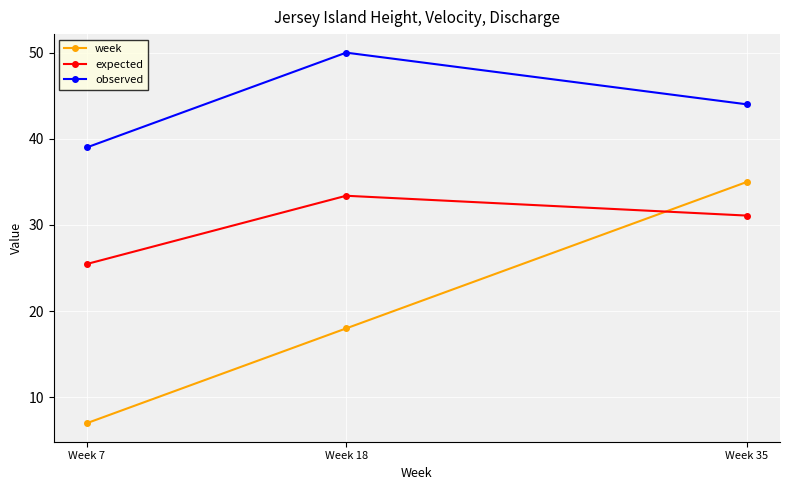

What is the value of the week point at the 2nd from the left?

18.0